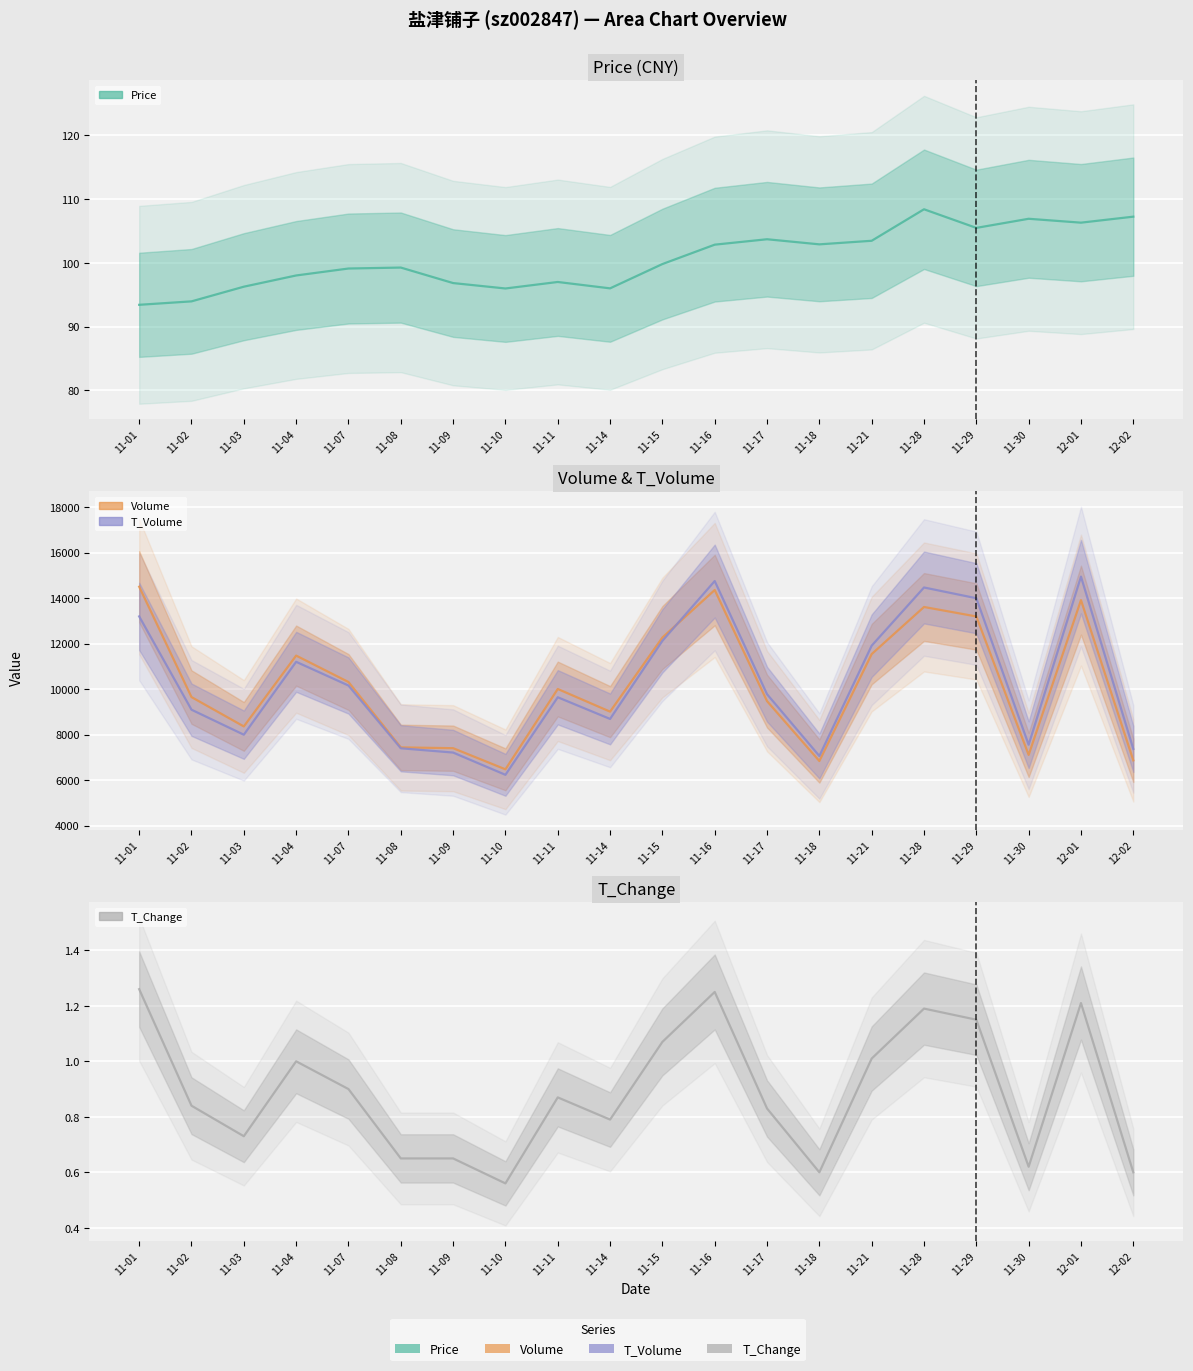

Rank the series by their maximum value, from lowest to highest.

T_Change, Price, Volume, T_Volume